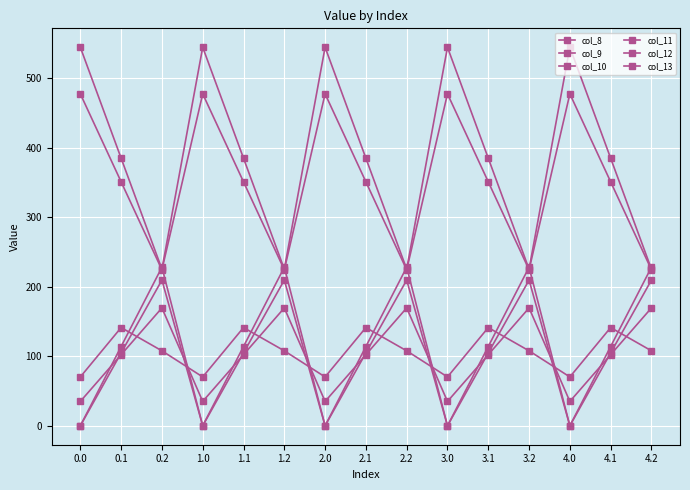

Reading left to right, what are all the values shown in this chart?

col_8: 0.0=35.0	0.1=102.3	0.2=169.5	1.0=35.0	1.1=102.3	1.2=169.5	2.0=35.0	2.1=102.3	2.2=169.5	3.0=35.0	3.1=102.3	3.2=169.5	4.0=35.0	4.1=102.3	4.2=169.5
col_9: 0.0=0.0	0.1=104.8	0.2=209.6	1.0=0.0	1.1=104.8	1.2=209.6	2.0=0.0	2.1=104.8	2.2=209.6	3.0=0.0	3.1=104.8	3.2=209.6	4.0=0.0	4.1=104.8	4.2=209.6
col_10: 0.0=0.0	0.1=114.0	0.2=228.0	1.0=0.0	1.1=114.0	1.2=228.0	2.0=0.0	2.1=114.0	2.2=228.0	3.0=0.0	3.1=114.0	3.2=228.0	4.0=0.0	4.1=114.0	4.2=228.0
col_11: 0.0=544.3	0.1=384.7	0.2=225.2	1.0=544.3	1.1=384.7	1.2=225.2	2.0=544.3	2.1=384.7	2.2=225.2	3.0=544.3	3.1=384.7	3.2=225.2	4.0=544.3	4.1=384.7	4.2=225.2
col_12: 0.0=477.2	0.1=350.8	0.2=224.3	1.0=477.2	1.1=350.8	1.2=224.3	2.0=477.2	2.1=350.8	2.2=224.3	3.0=477.2	3.1=350.8	3.2=224.3	4.0=477.2	4.1=350.8	4.2=224.3
col_13: 0.0=70.2	0.1=141.2	0.2=107.8	1.0=70.2	1.1=141.2	1.2=107.8	2.0=70.2	2.1=141.2	2.2=107.8	3.0=70.2	3.1=141.2	3.2=107.8	4.0=70.2	4.1=141.2	4.2=107.8